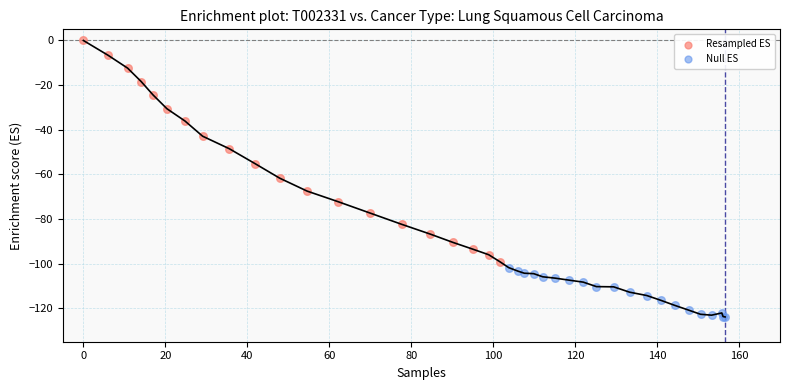

Which series contains the lowest Y value?

Null ES